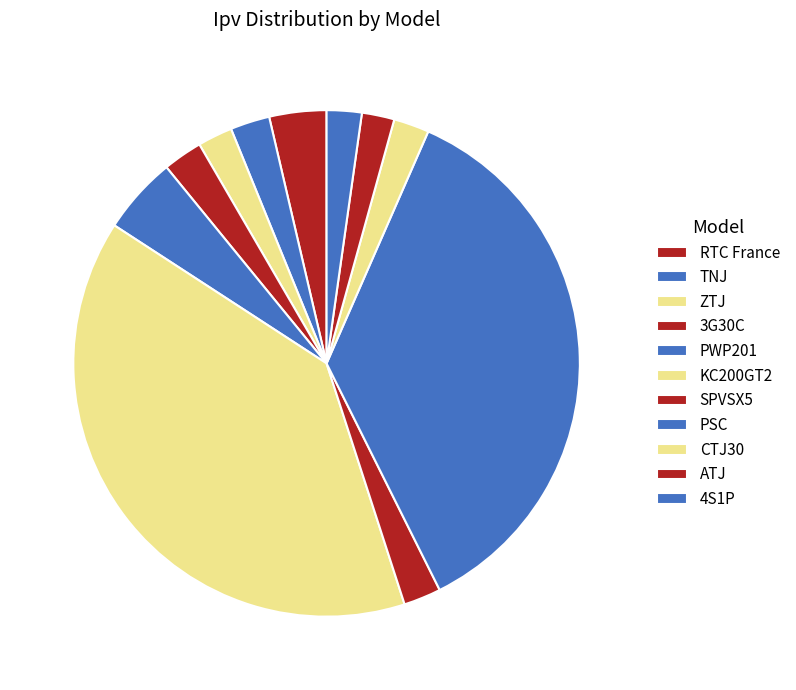

How many slices are in this pie chart?

11